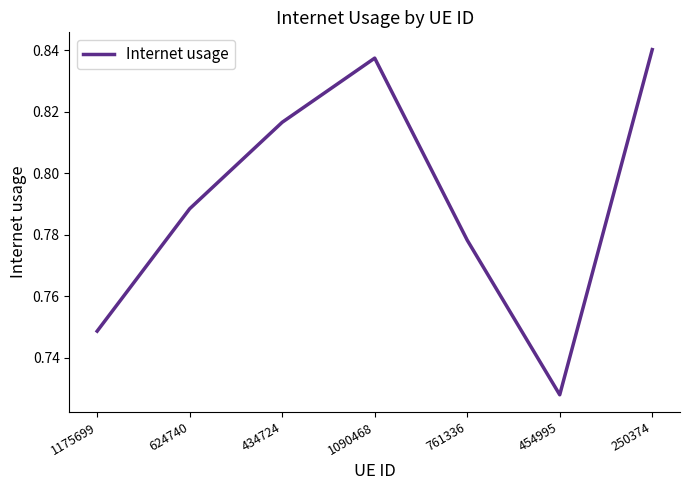

What is the sum of all values?

5.5